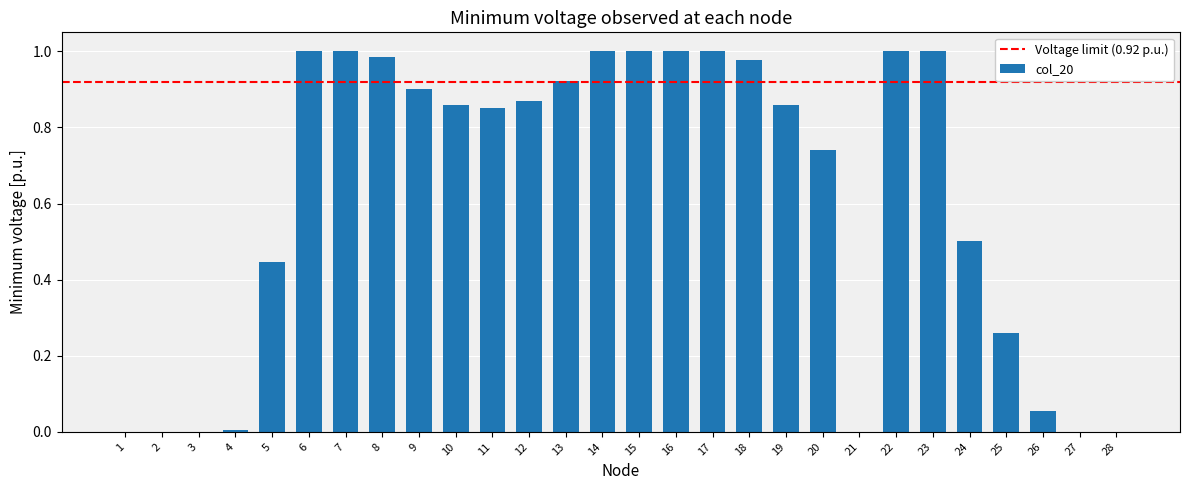

Are the bars horizontal?

No